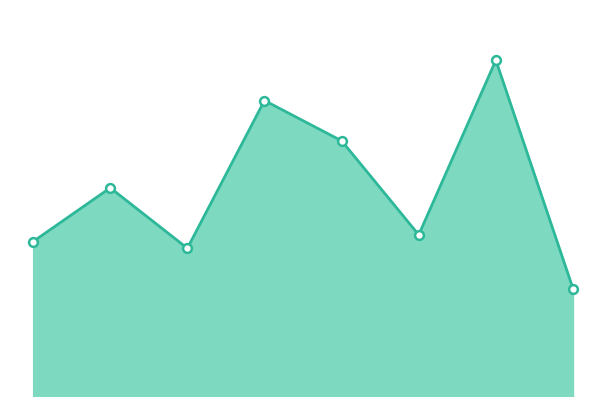

How many lines are shown in the chart?

1